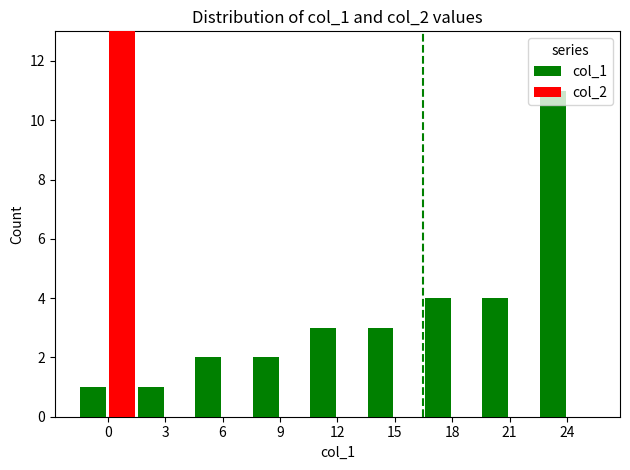

How many distinct data groups are displayed?

2